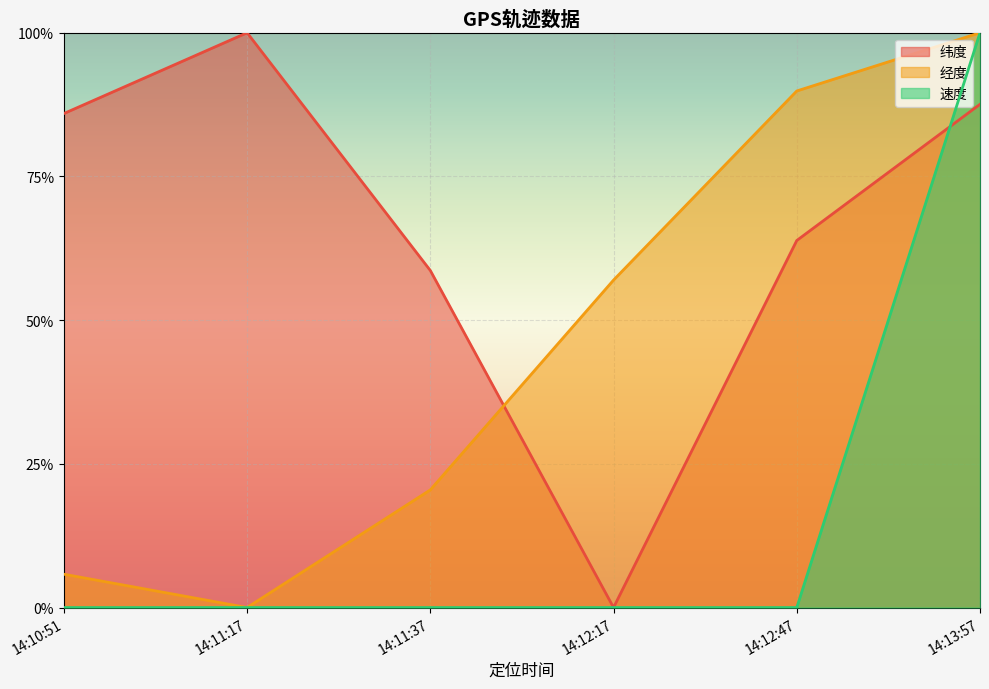

True or false: 速度 has a value of 0.0 at 14:11:17.

True